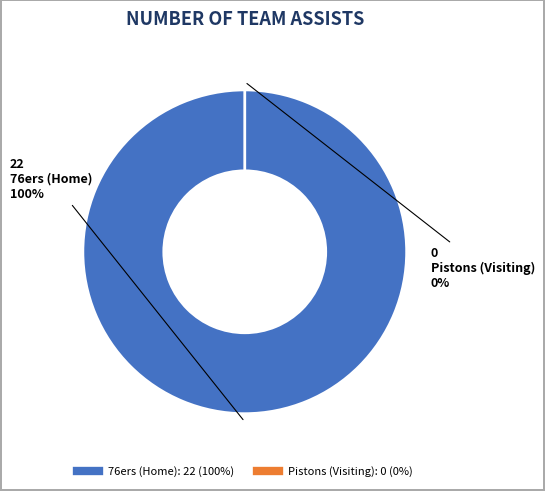

What is the change in value from 76ers (Home) to Pistons (Visiting)?

-22